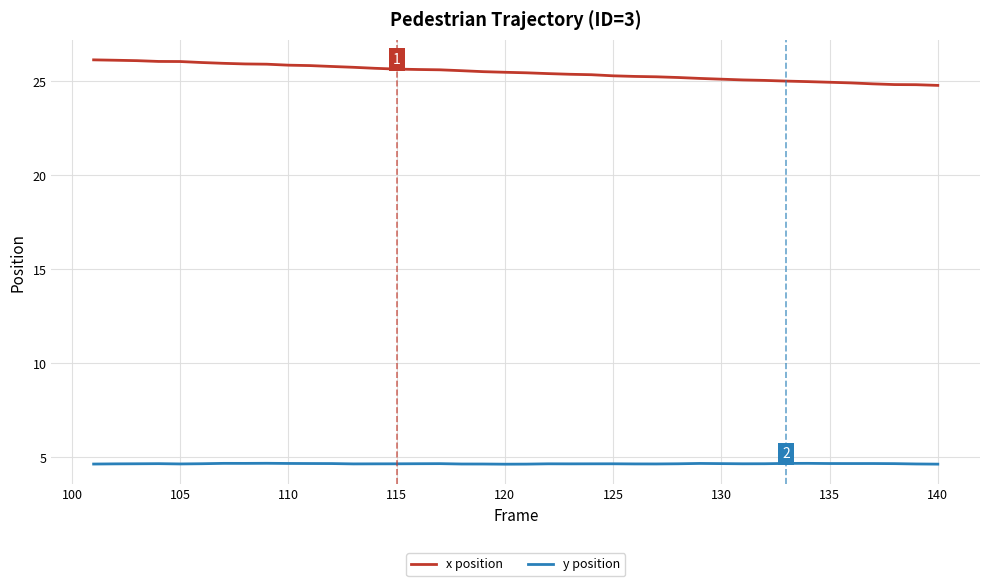

Rank the series by their maximum value, from lowest to highest.

y position, x position